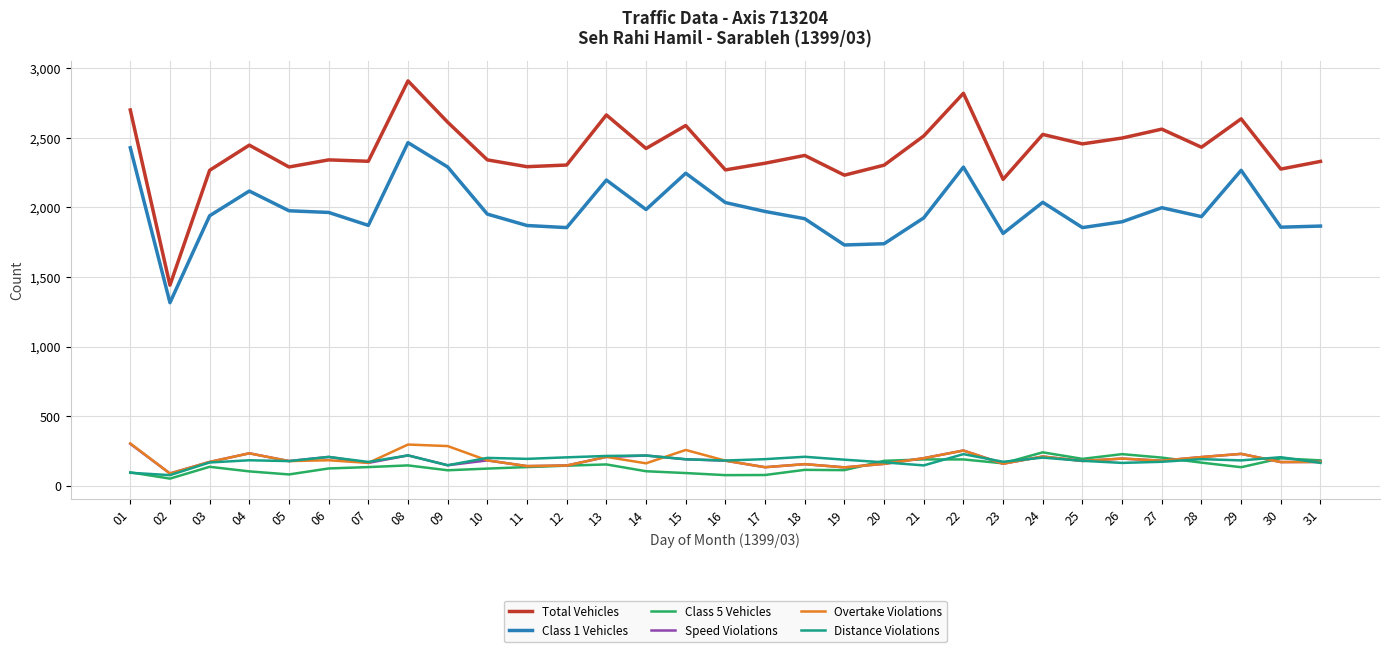

At how many categories does at least one series exceed 1964?

30